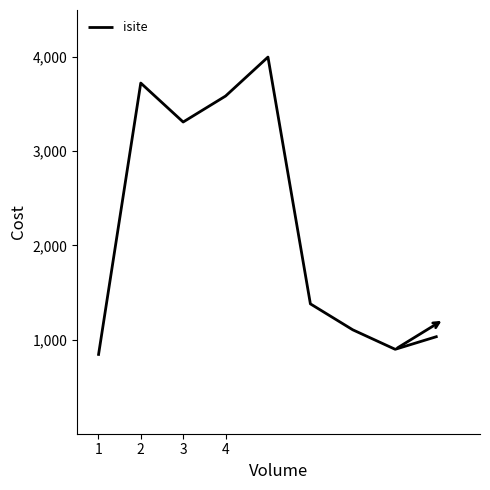

What is the minimum value shown in the chart?

827.6